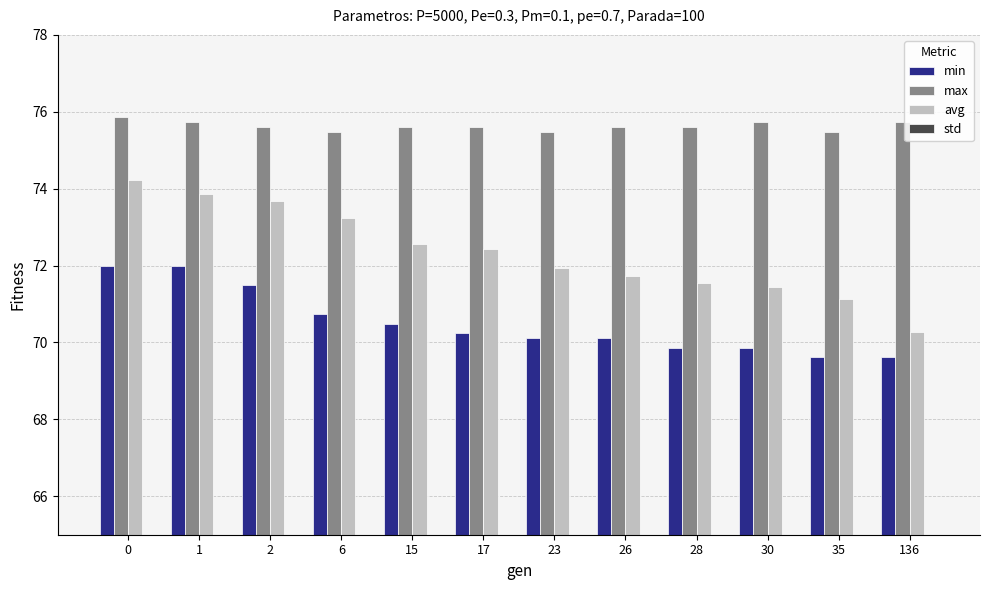

At how many categories does at least one series exceed 53?

12